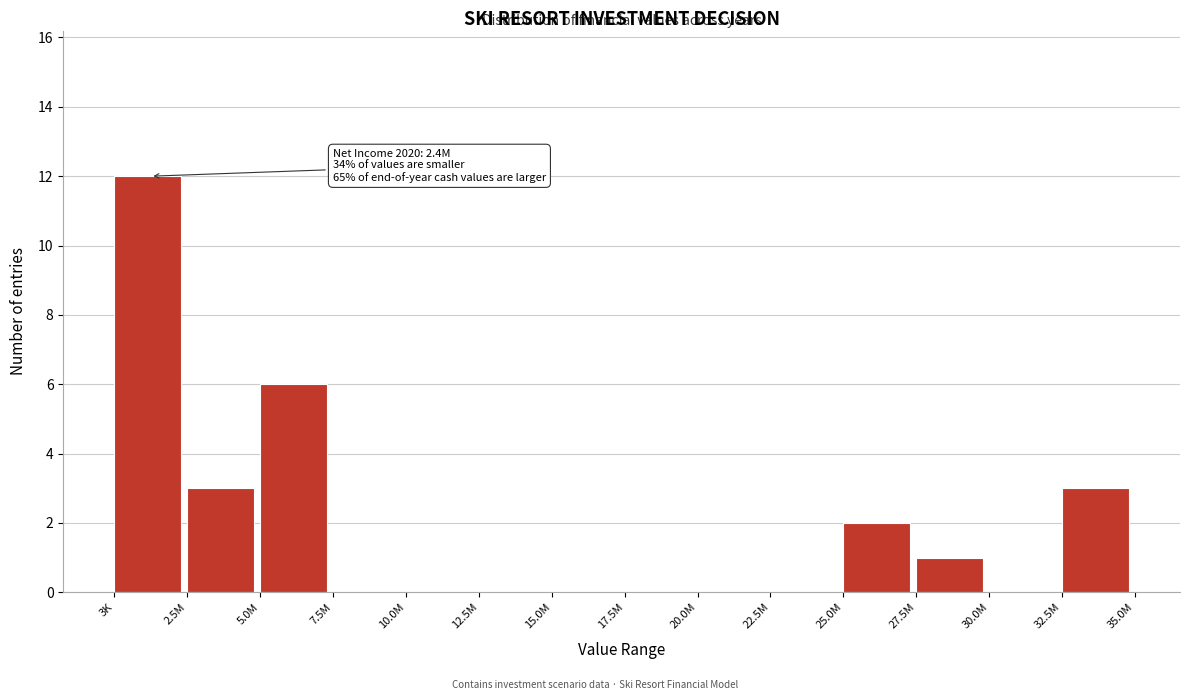

Reading right to left, what are all the values shown in this chart?

32.5M=3	30.0M=0	27.5M=1	25.0M=2	22.5M=0	20.0M=0	17.5M=0	15.0M=0	12.5M=0	10.0M=0	7.5M=0	5.0M=6	2.5M=3	3K=12